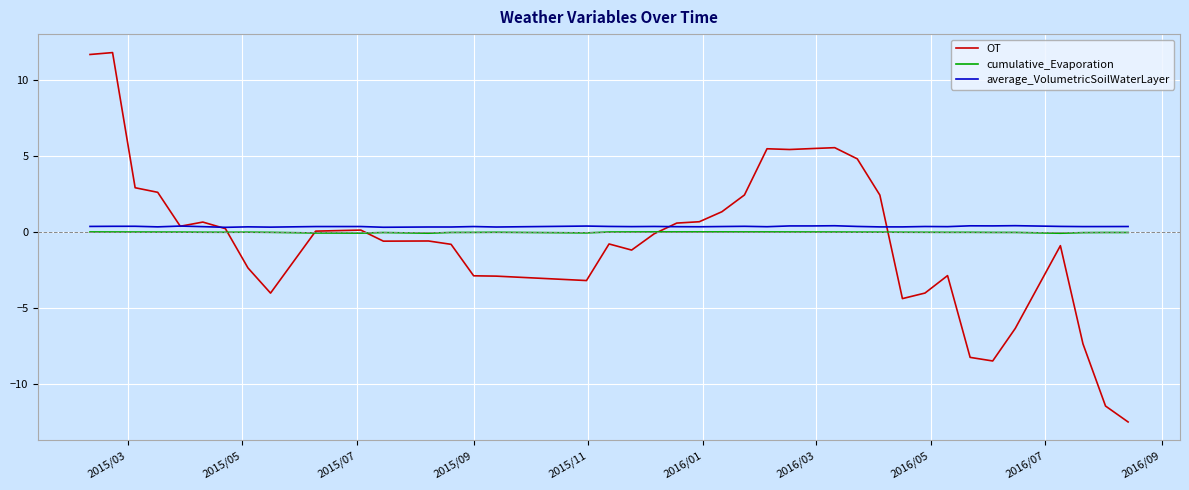

What is the average value of the OT series?

-0.5